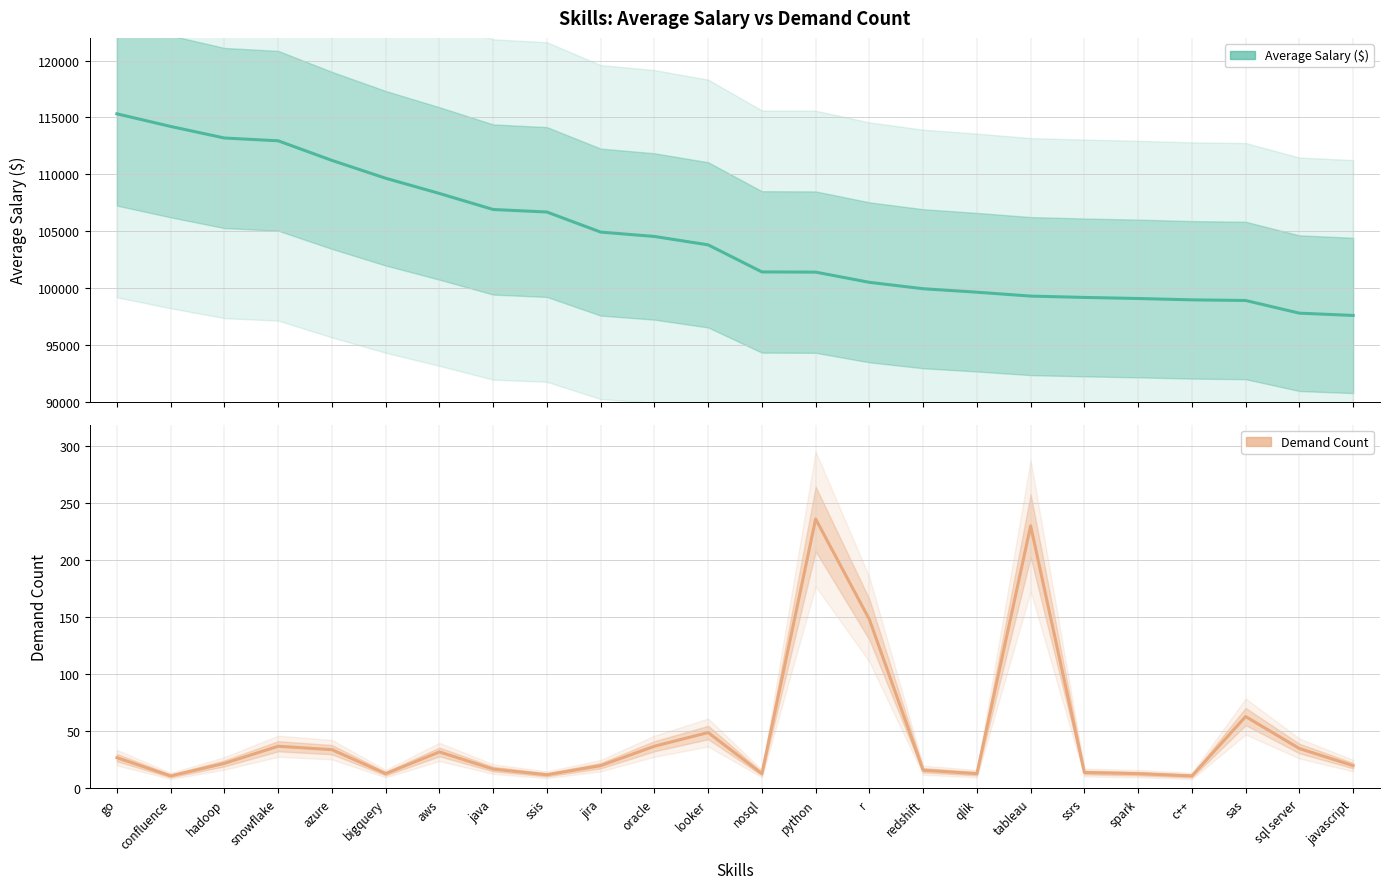

Rank the categories by Average Salary ($) value from highest to lowest.

go, confluence, hadoop, snowflake, azure, bigquery, aws, java, ssis, jira, oracle, looker, nosql, python, r, redshift, qlik, tableau, ssrs, spark, c++, sas, sql server, javascript